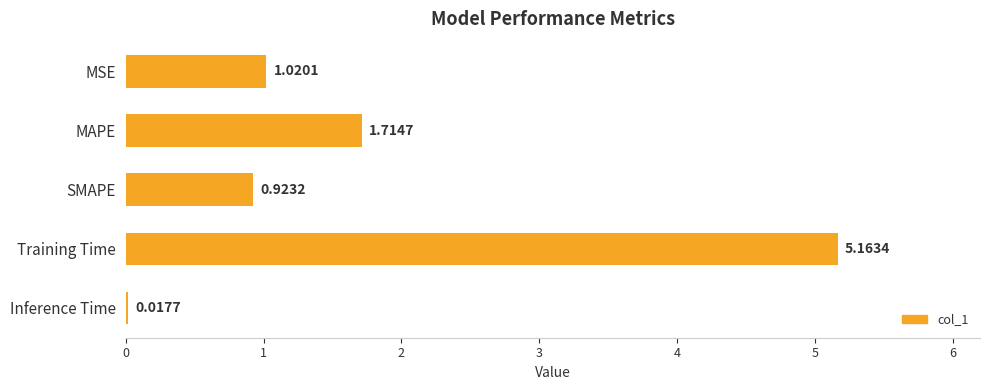

Count the number of values greater than 1.

3